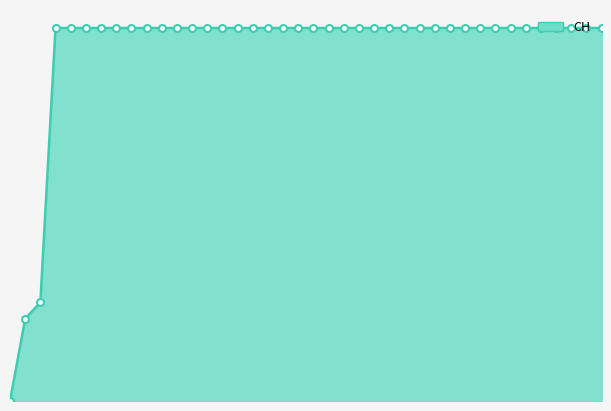

Rank the categories by value from lowest to highest.

2020-05-31, 2020-06-01, 2020-06-02, 2020-06-03, 2020-06-04, 2020-06-05, 2020-06-06, 2020-06-07, 2020-06-08, 2020-06-09, 2020-06-10, 2020-06-11, 2020-06-12, 2020-06-13, 2020-06-14, 2020-06-15, 2020-06-16, 2020-06-17, 2020-06-18, 2020-06-19, 2020-06-20, 2020-06-21, 2020-06-22, 2020-06-23, 2020-06-24, 2020-06-25, 2020-06-26, 2020-06-27, 2020-06-28, 2020-06-29, 2020-06-30, 2020-07-01, 2020-07-02, 2020-07-03, 2020-07-04, 2020-07-05, 2020-07-06, 2020-07-07, 2020-07-08, 2020-07-09